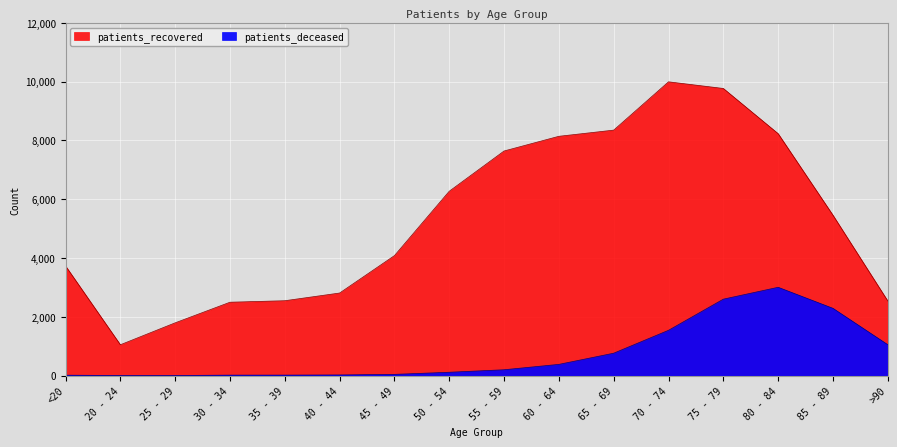

Where is the first local maximum for patients_deceased?

80 - 84